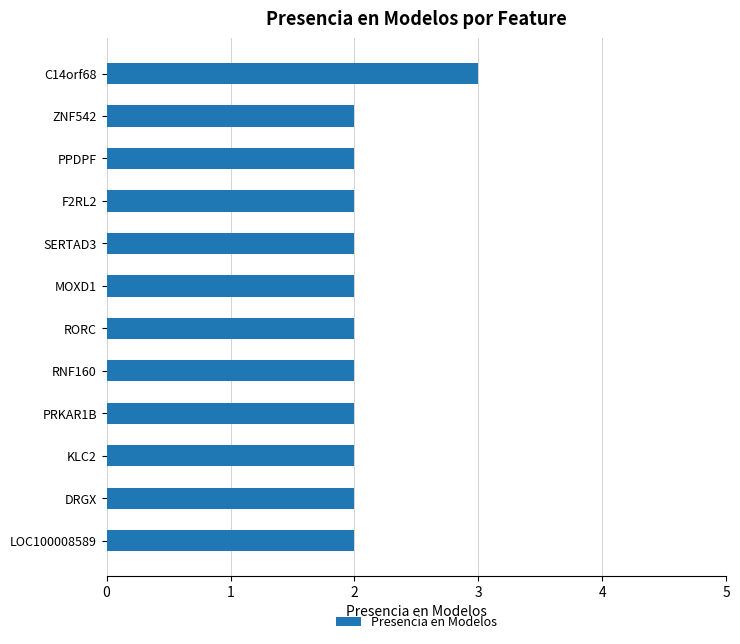

What is the smallest value displayed?

2